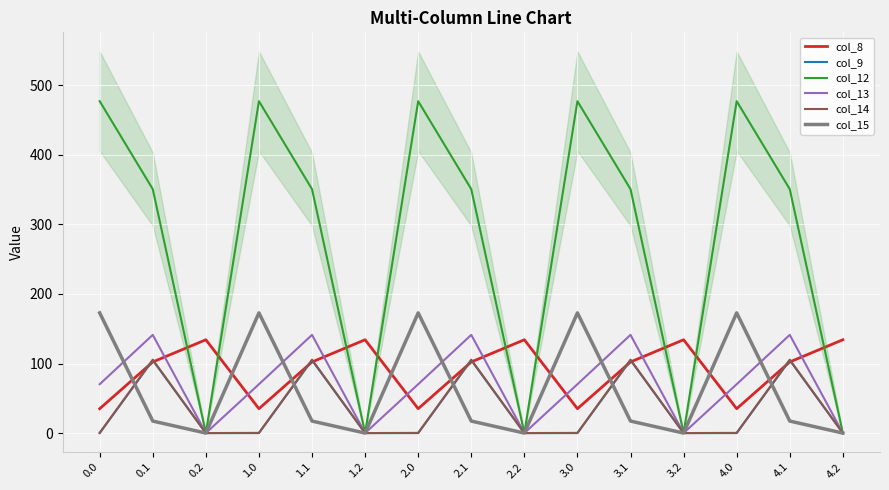

What are all the series names shown in the legend?

col_8, col_9, col_12, col_13, col_14, col_15